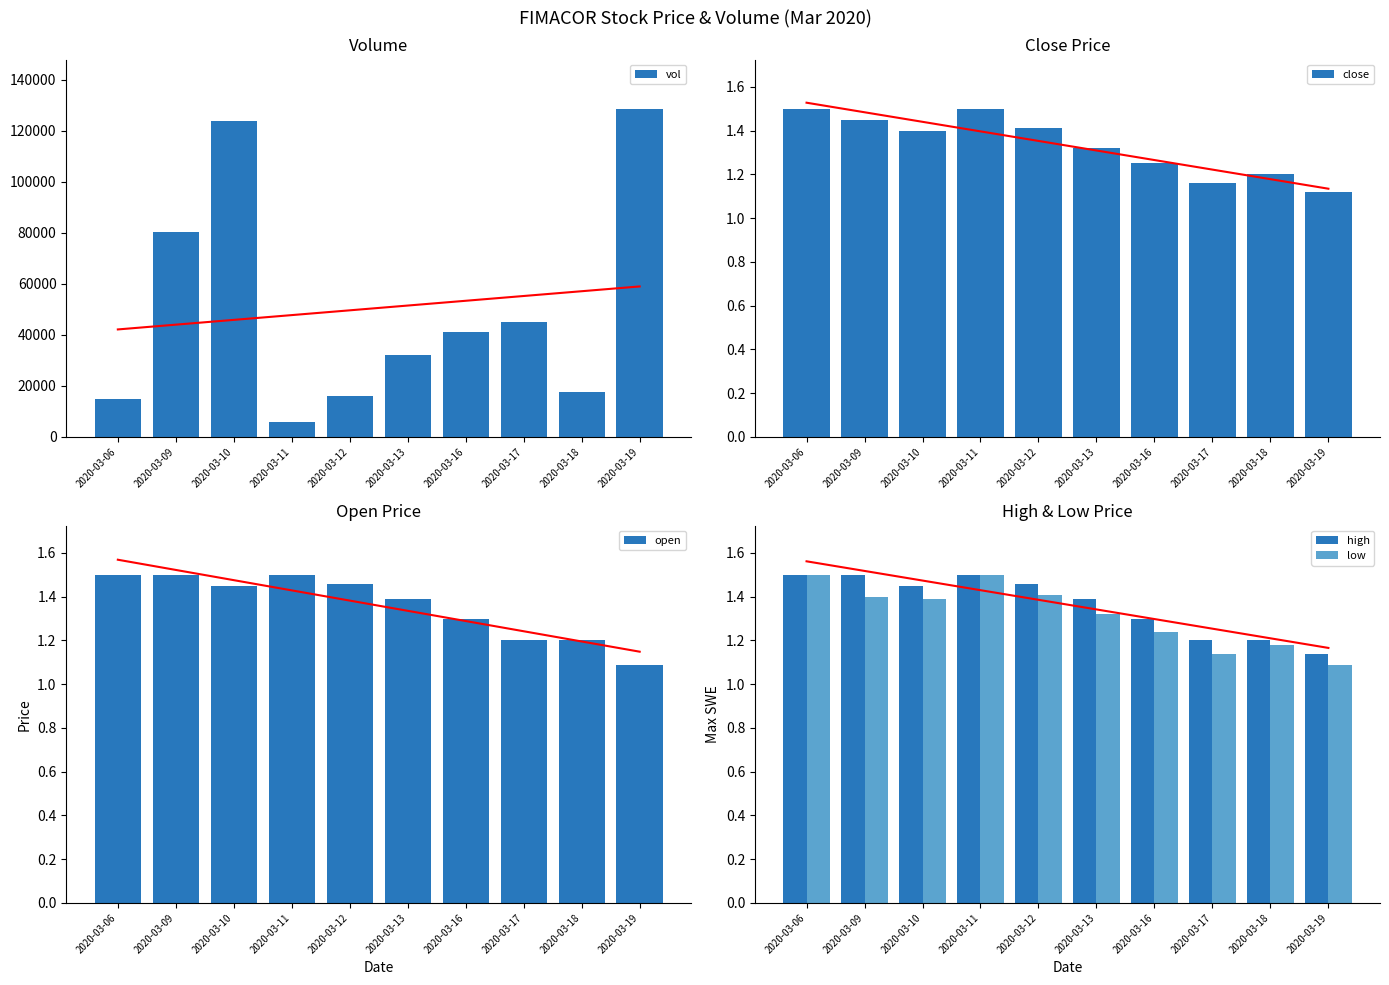

At which label does open reach its peak?

2020-03-06